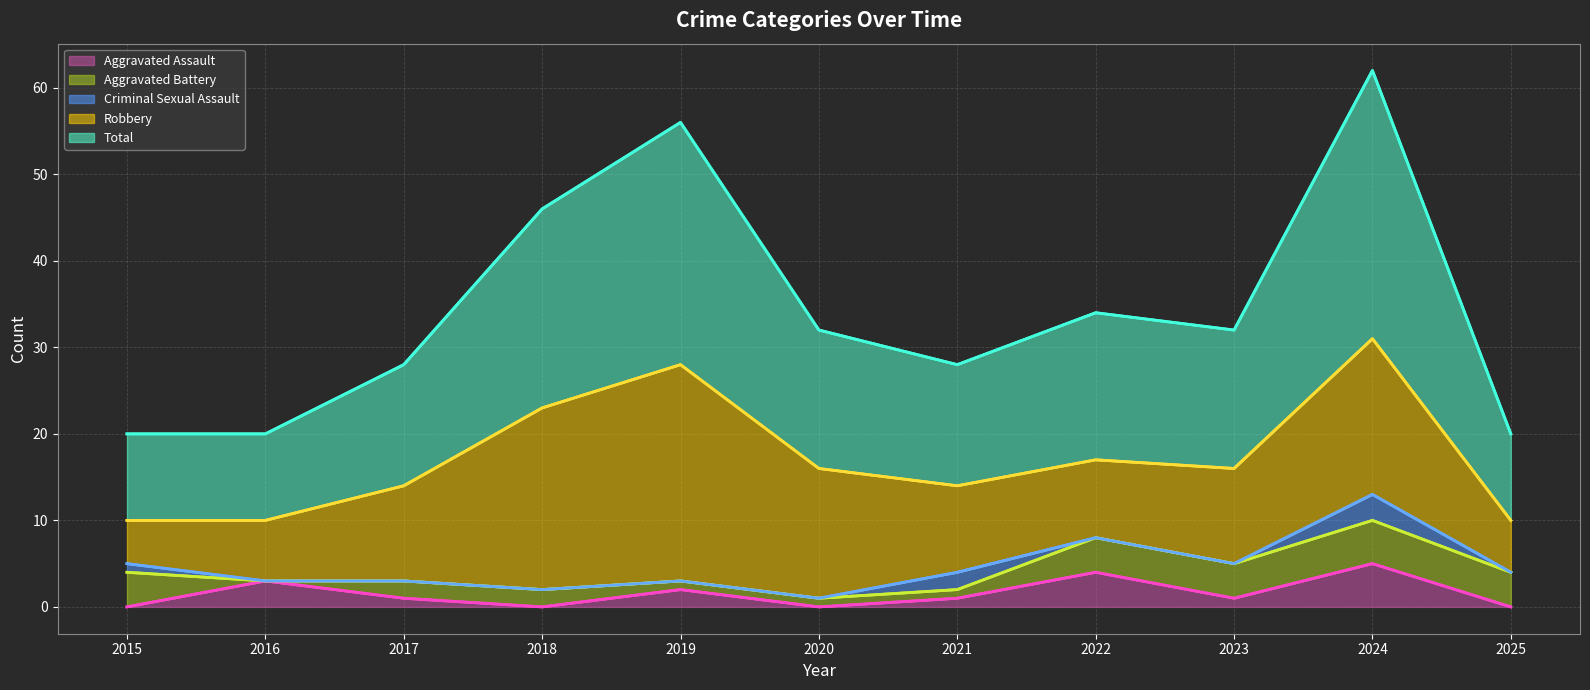

How many categories are shown in the chart?

11